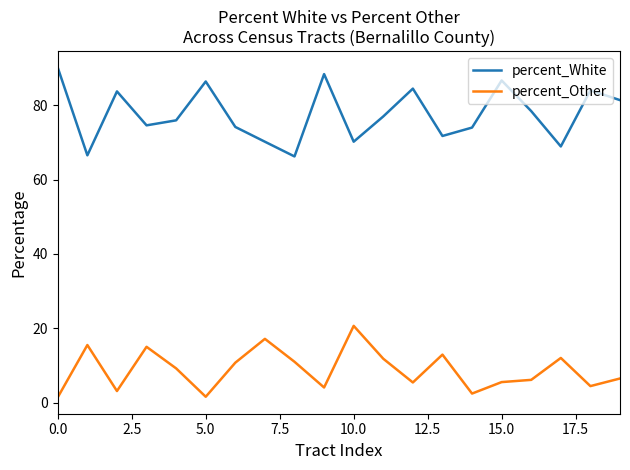

True or false: percent_Other and percent_White cross at least once.

False